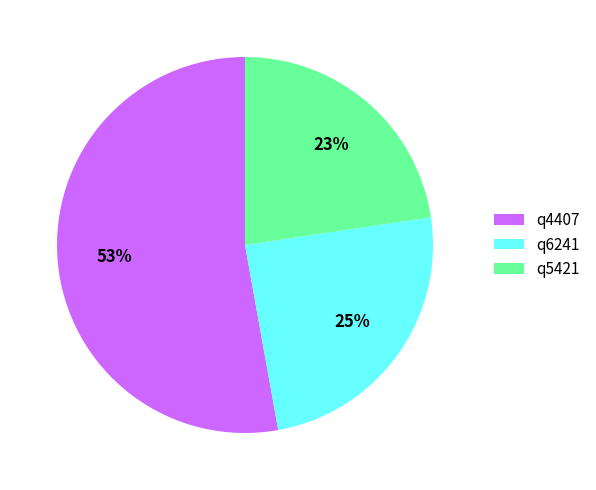

How many segments does this pie chart have?

3